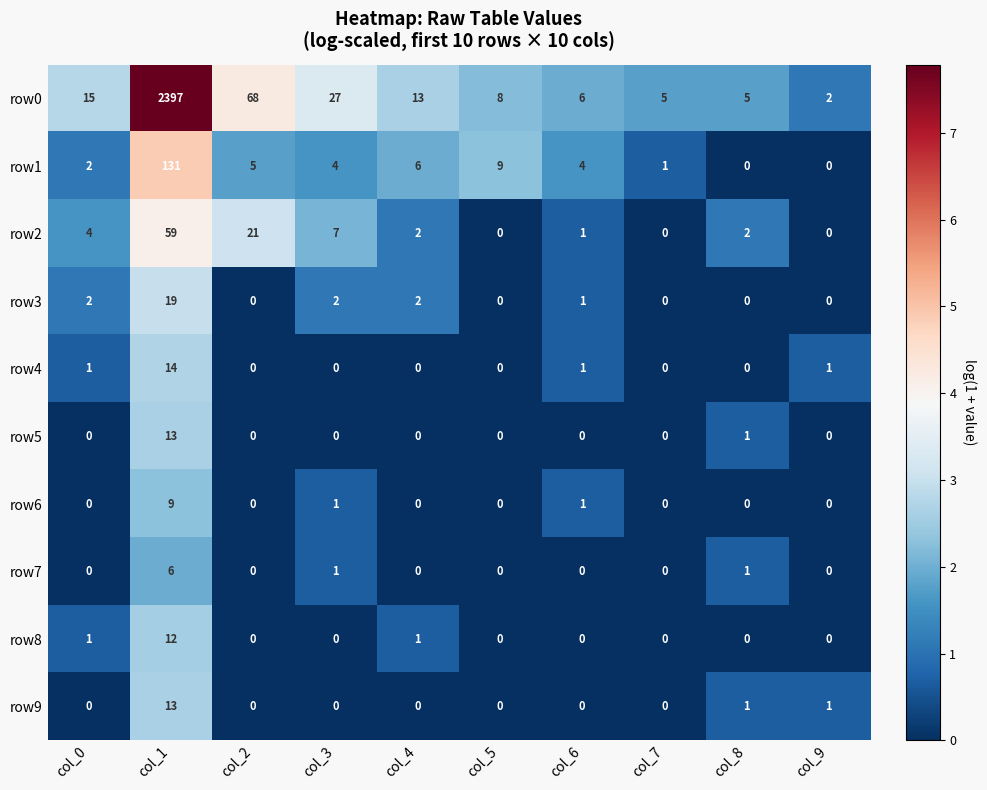

The row9 series shows 4 at col_4. True or false?

False